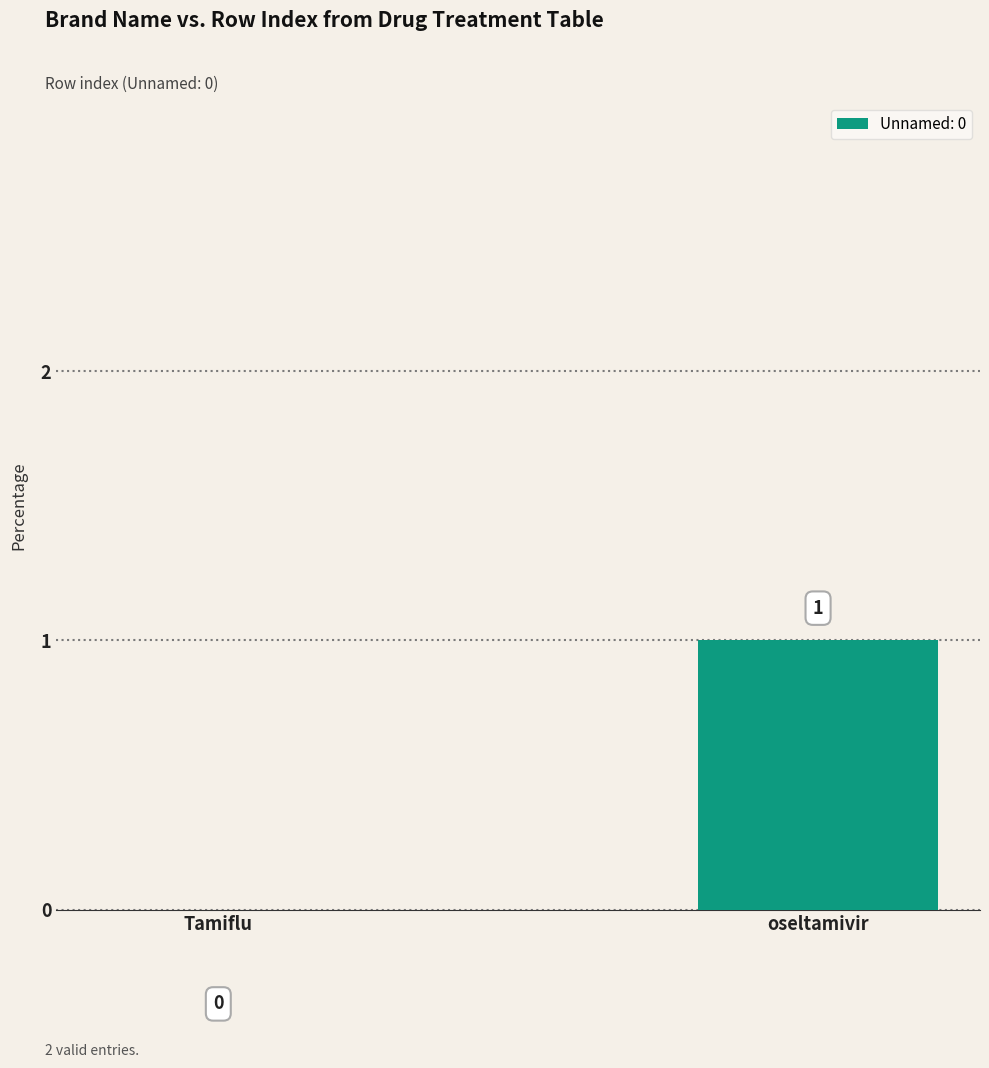

What is the sum of the values at oseltamivir and Tamiflu?

1